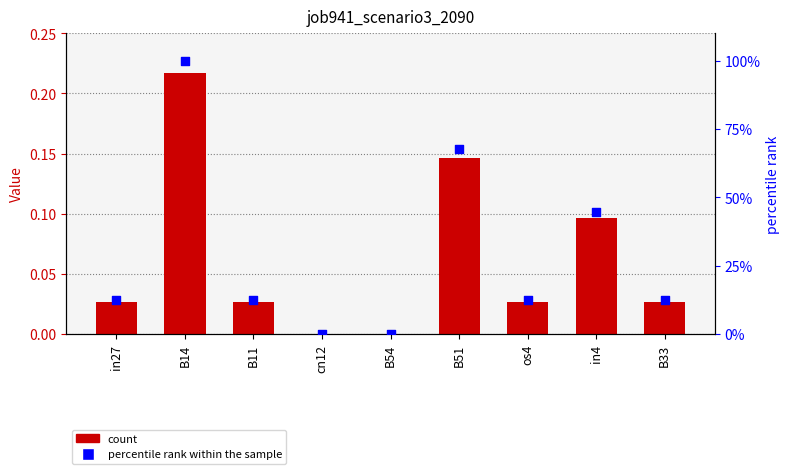

What is the total value across all series at in27?

12.3